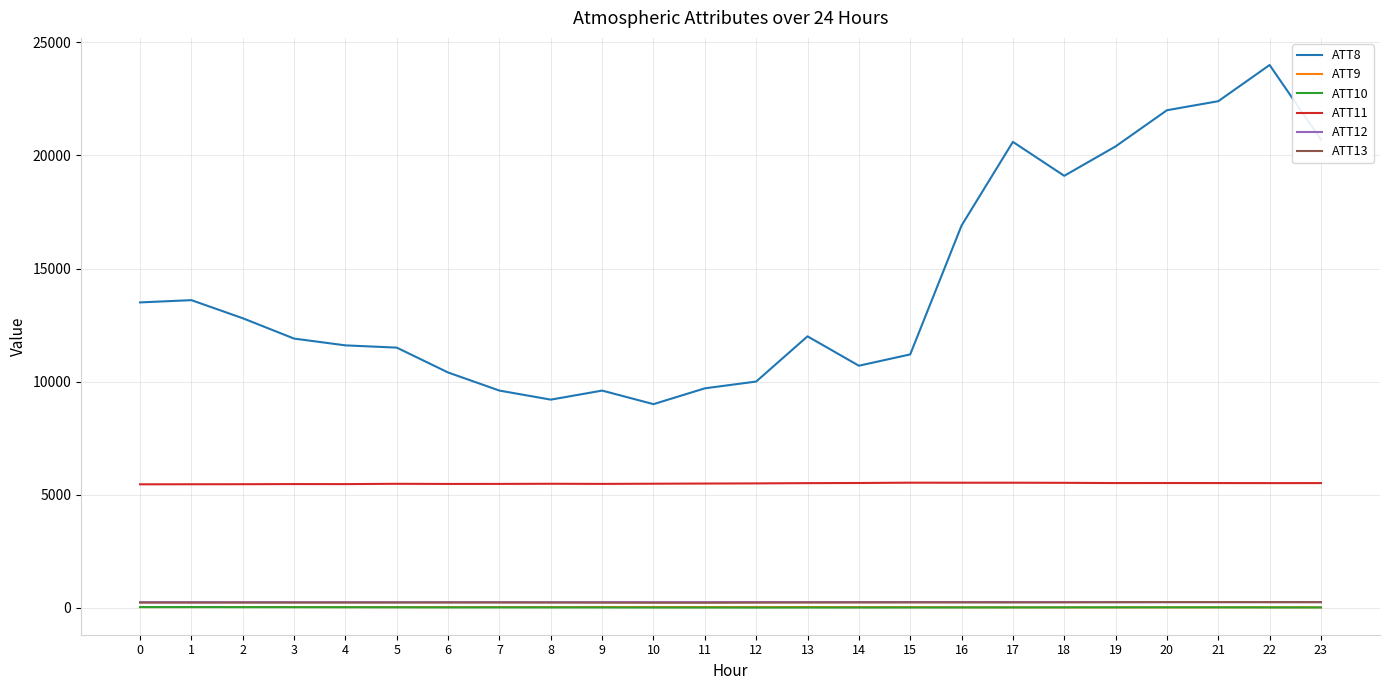

What is the highest value of the ATT11 series?

5526.7